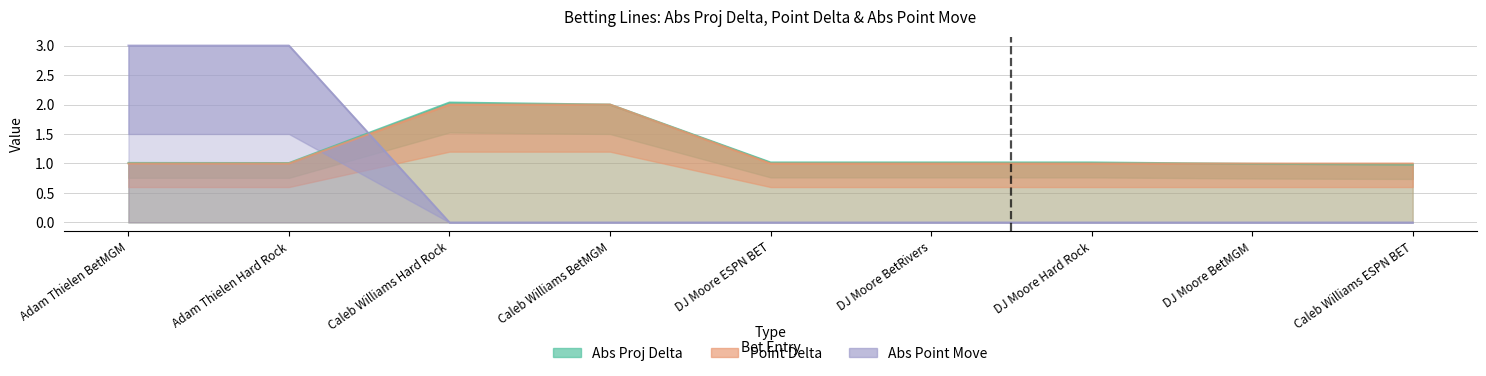

At which category is the sum across all series the highest?

Adam Thielen BetMGM